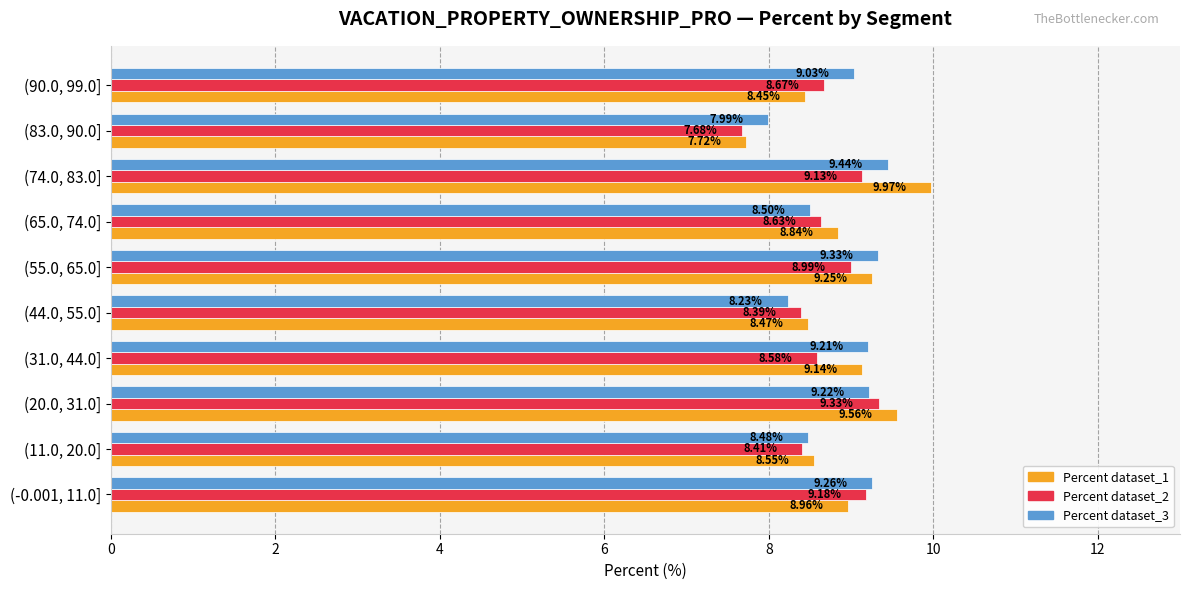

What is the average value of the Percent dataset_3 series?

8.9